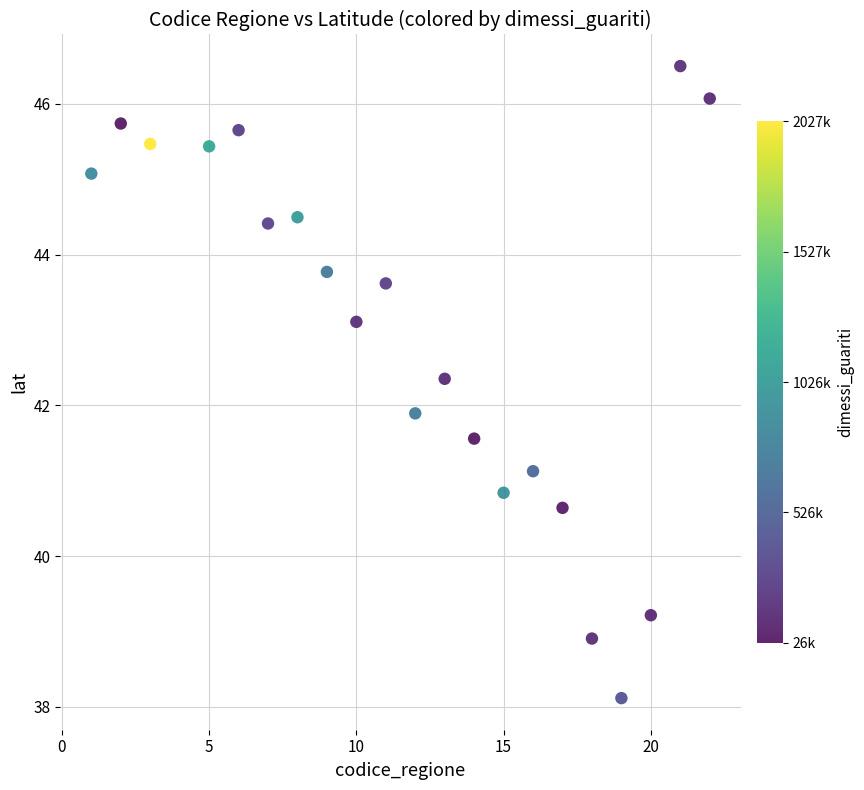

What Y value in the scatter plot is closest to 42?

41.9